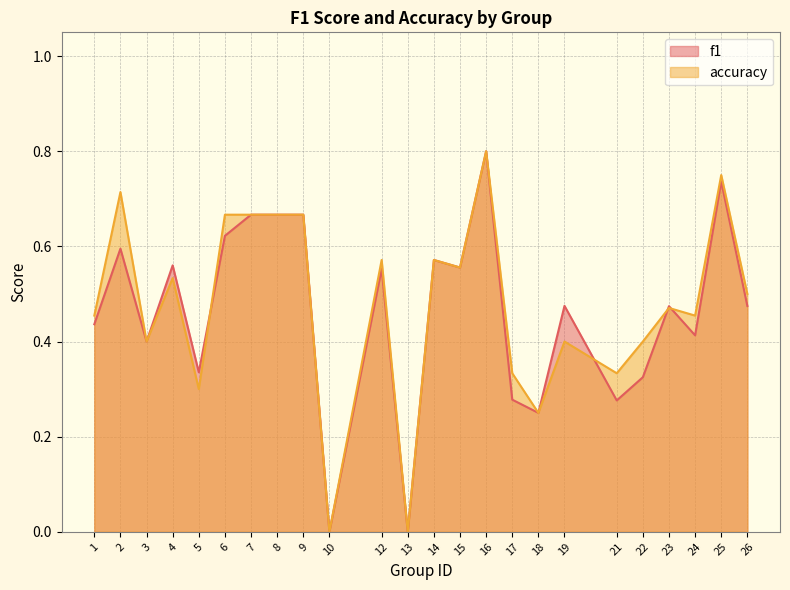

At which label is f1 closest to 0?

10